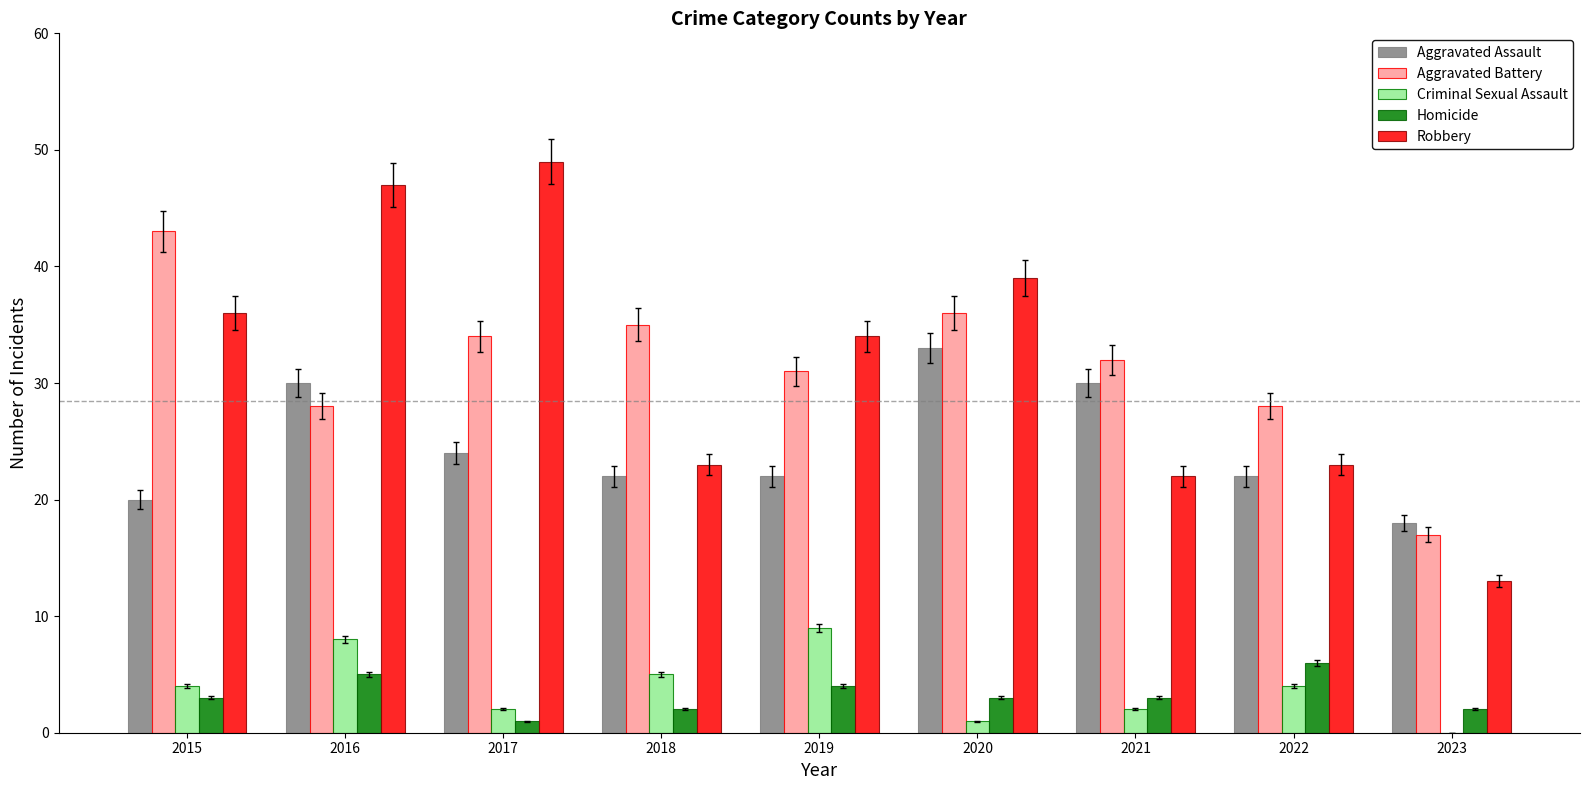

Which series changed the most between 2016 and 2022?

Robbery